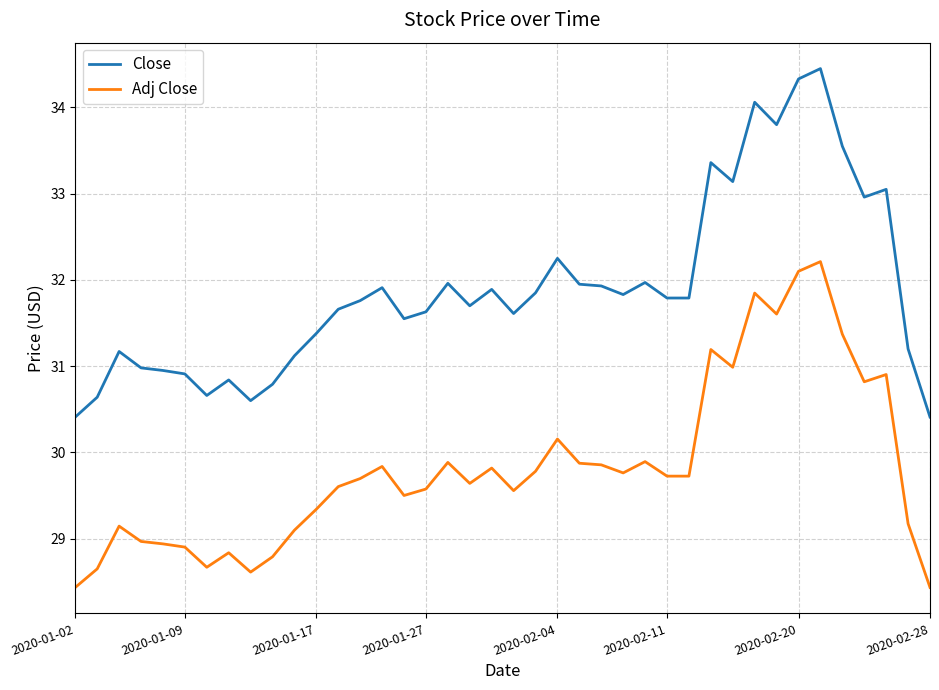

List the series in order of their peak value, lowest first.

Adj Close, Close